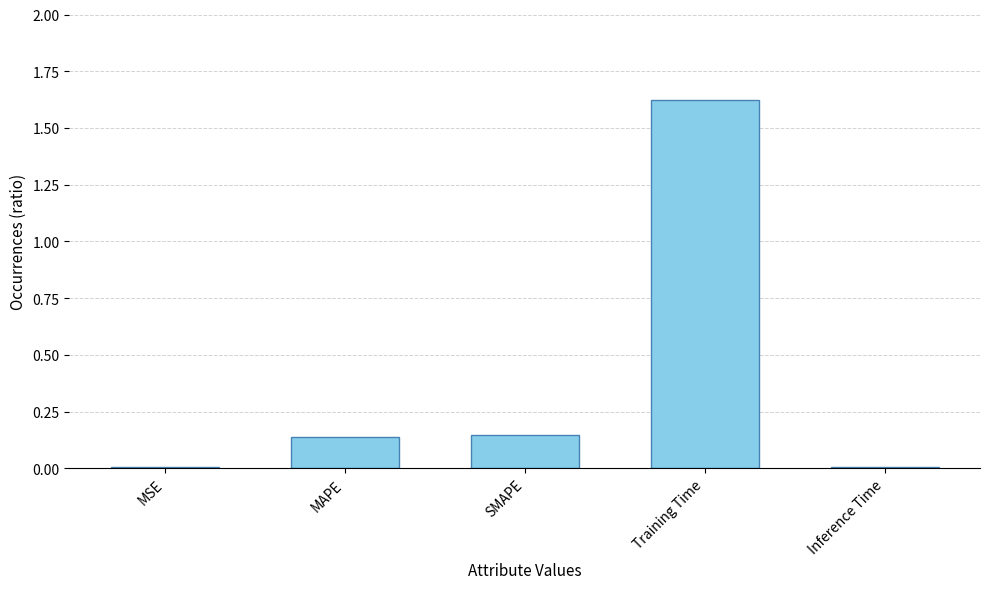

The chart shows a value of 0.0 at MSE. True or false?

True